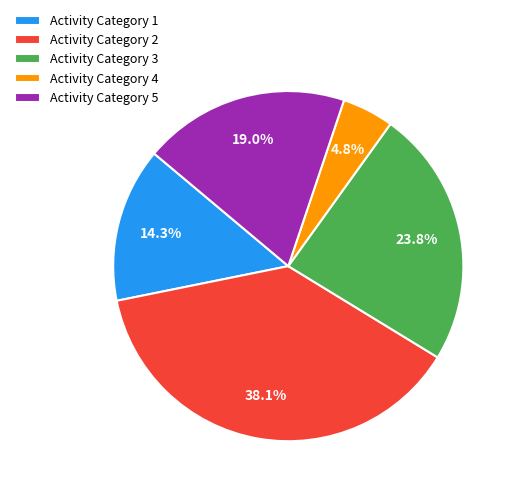

Between Activity Category 1 and Activity Category 3, which is larger?

Activity Category 3